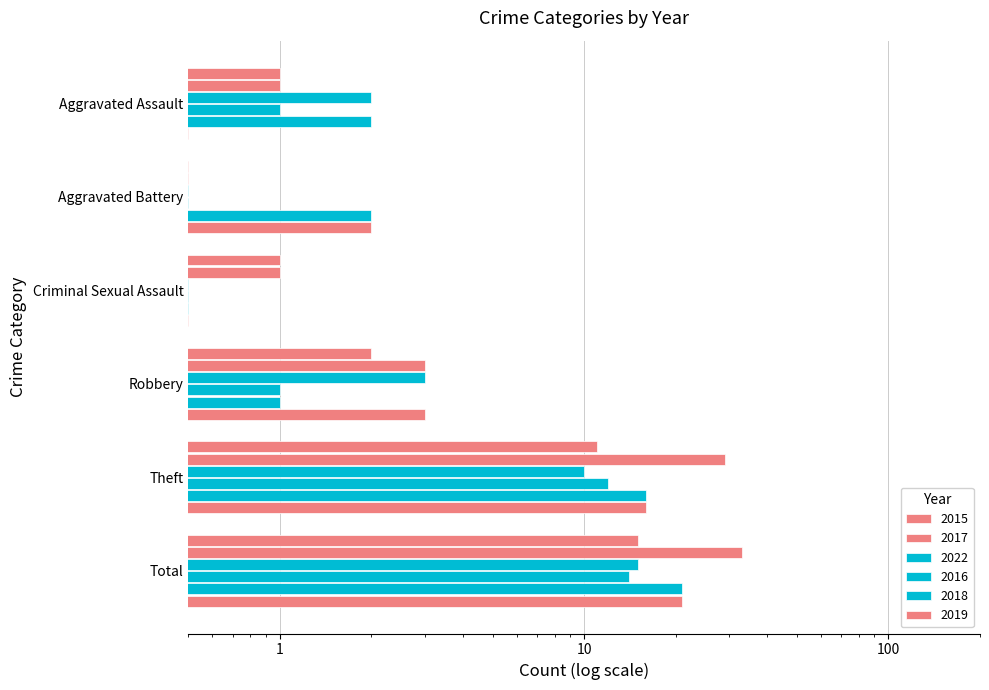

Reading left to right, transcribe all the data shown in this chart.

2015: Aggravated Assault=1.0	Aggravated Battery=0.5	Criminal Sexual Assault=1.0	Robbery=2.0	Theft=11.0	Total=15.0
2017: Aggravated Assault=1.0	Aggravated Battery=0.5	Criminal Sexual Assault=1.0	Robbery=3.0	Theft=29.0	Total=33.0
2022: Aggravated Assault=2.0	Aggravated Battery=0.5	Criminal Sexual Assault=0.5	Robbery=3.0	Theft=10.0	Total=15.0
2016: Aggravated Assault=1.0	Aggravated Battery=0.5	Criminal Sexual Assault=0.5	Robbery=1.0	Theft=12.0	Total=14.0
2018: Aggravated Assault=2.0	Aggravated Battery=2.0	Criminal Sexual Assault=0.5	Robbery=1.0	Theft=16.0	Total=21.0
2019: Aggravated Assault=0.5	Aggravated Battery=2.0	Criminal Sexual Assault=0.5	Robbery=3.0	Theft=16.0	Total=21.0